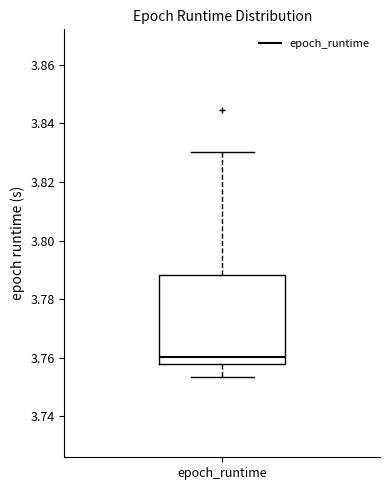

Transcribe this box plot: give where the median line is, the range the box spans, and where the two whiskers end, as read against the y-axis. The values are not printed on the chart, so give them approximately, as read against the axis.

median 3.760, box 3.758 to 3.788, whiskers 3.754 to 3.830